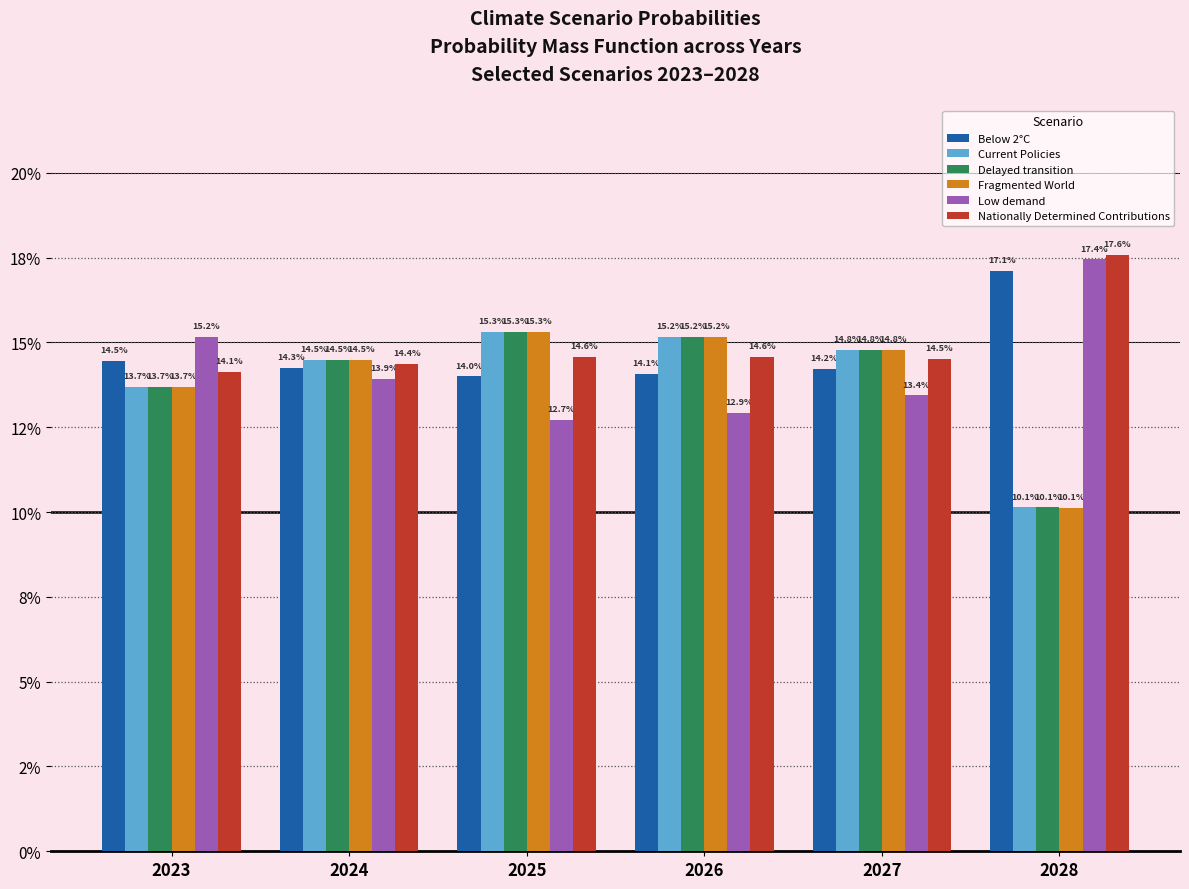

What are all the series names shown in the legend?

Below 2°C, Current Policies, Delayed transition, Fragmented World, Low demand, Nationally Determined Contributions